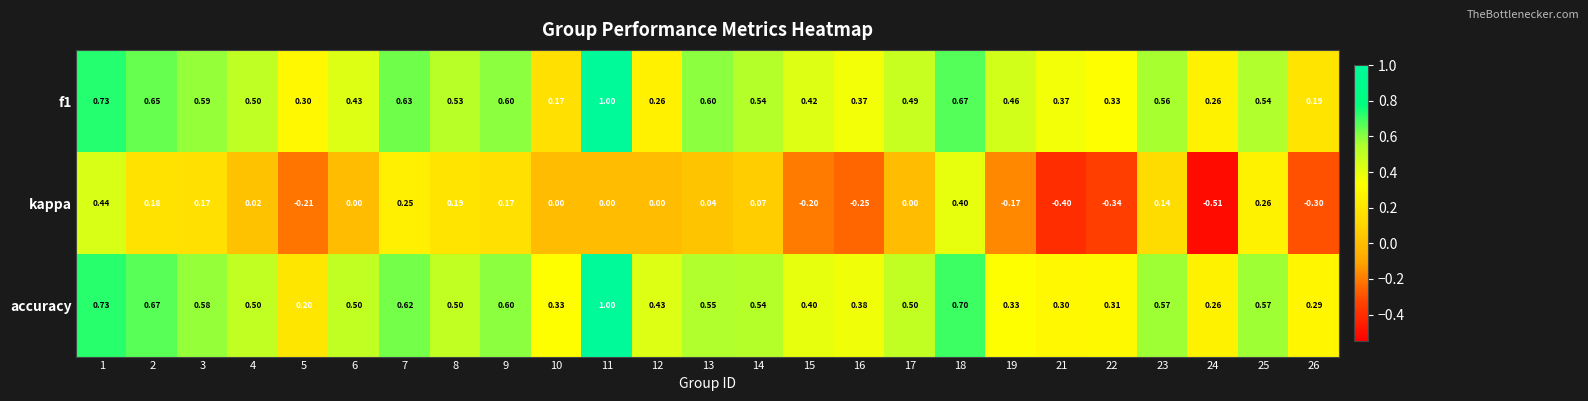

How many series are shown in this chart?

3